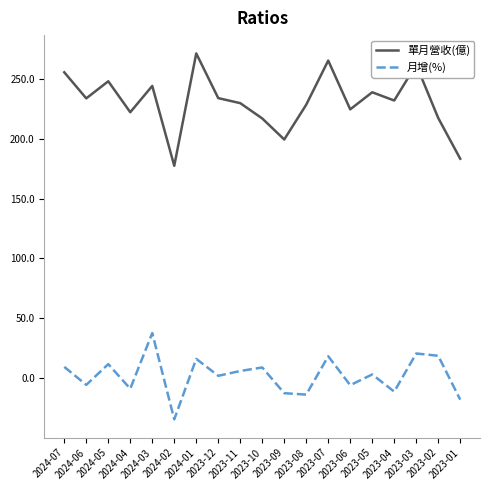

How many categories are shown in the chart?

19